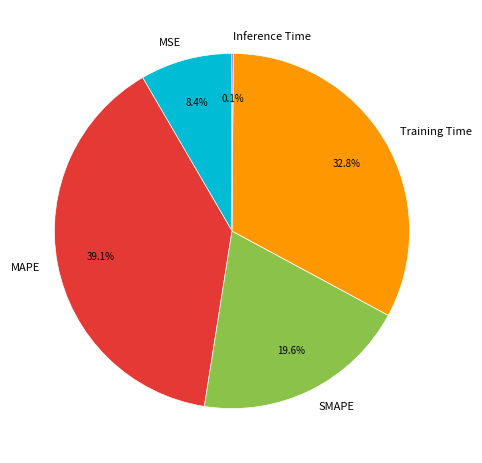

Does any single category account for the majority?

No